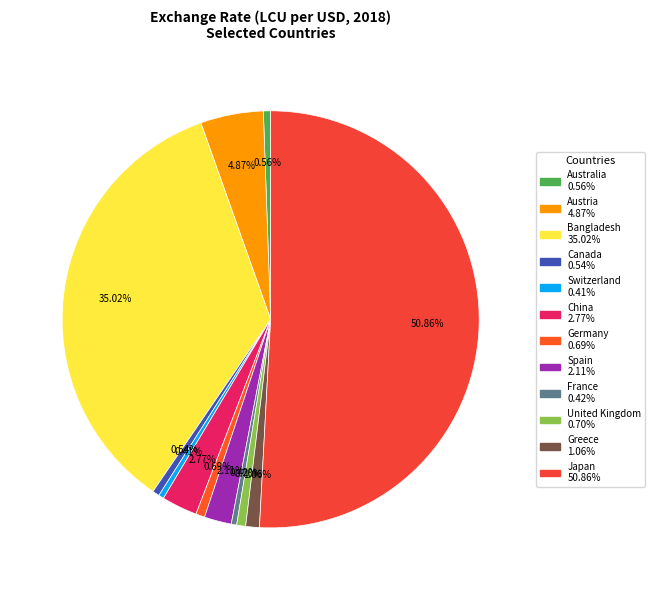

Count the number of slices in the pie.

12